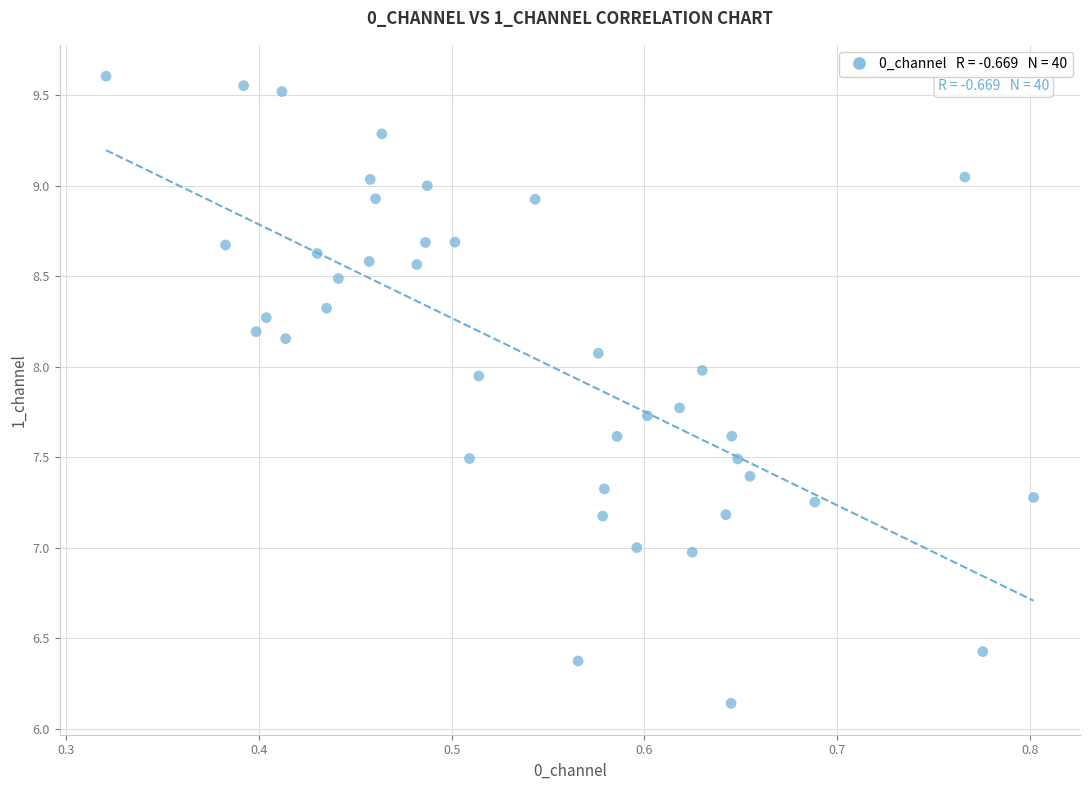

What is the range of Y values (max minus min)?

3.5